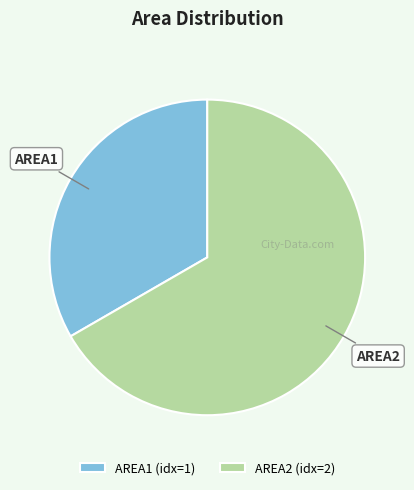

Do AREA2 and AREA1 together represent more than half of the pie?

Yes